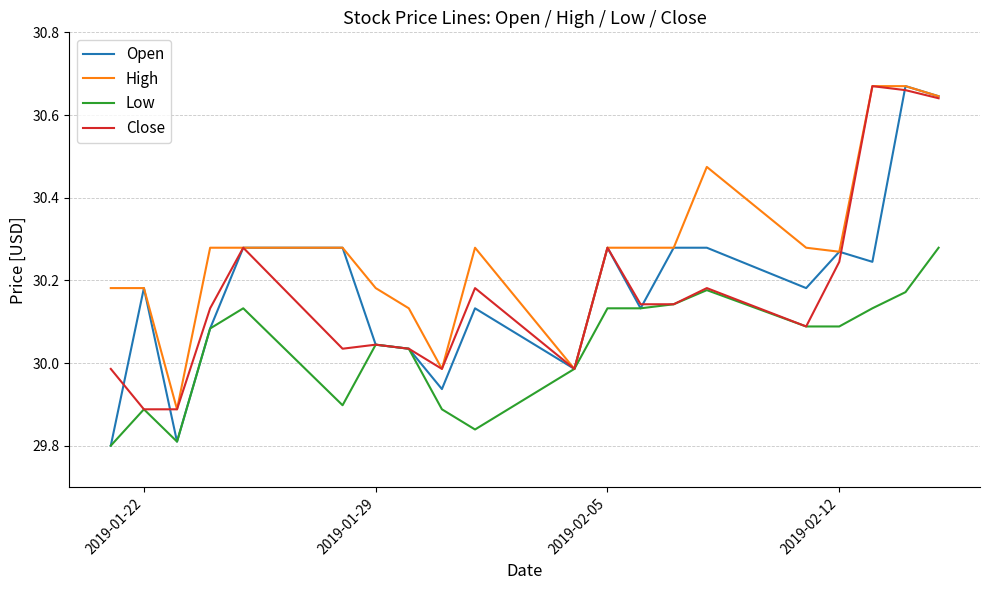

Which series has the largest total across all categories?

High